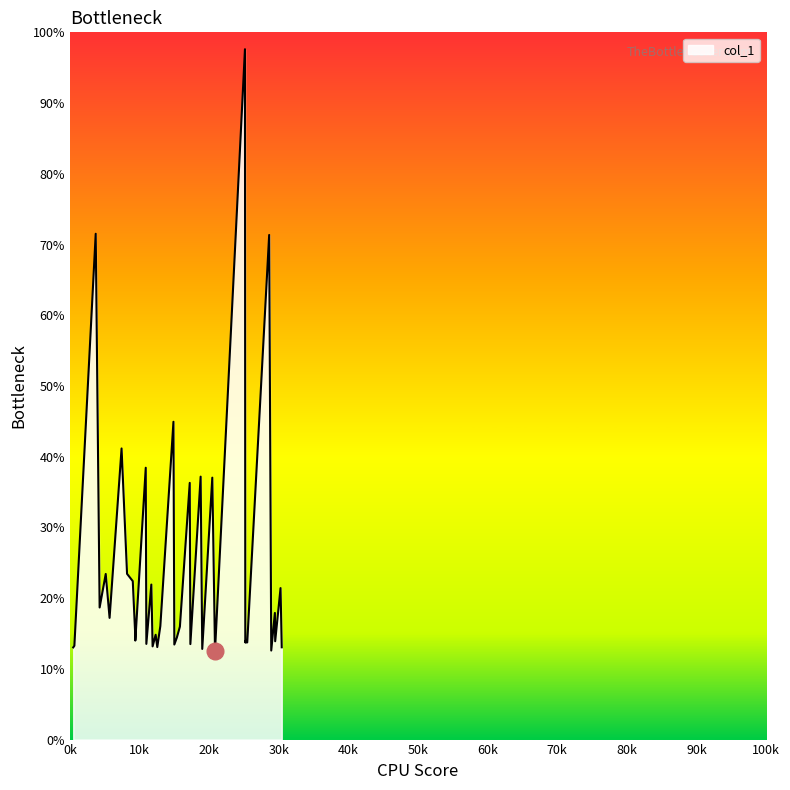

At which label does the data first exceed 14?

3706.63